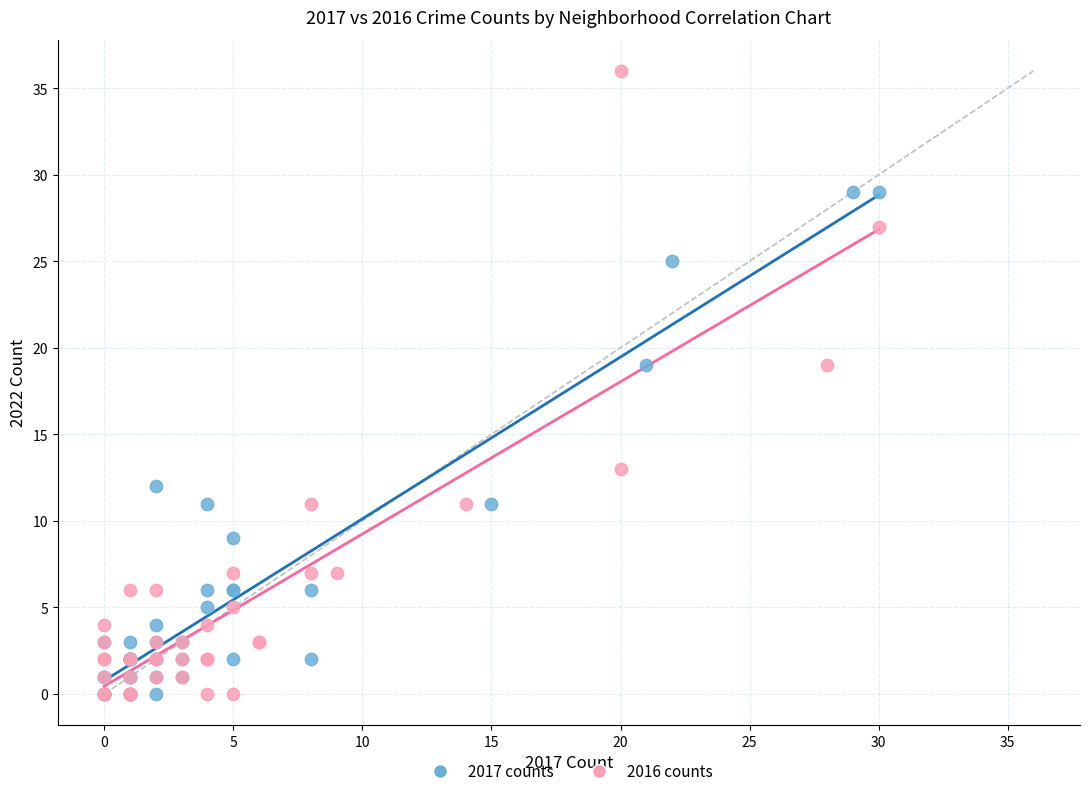

Which series contains the highest Y value?

2016 counts